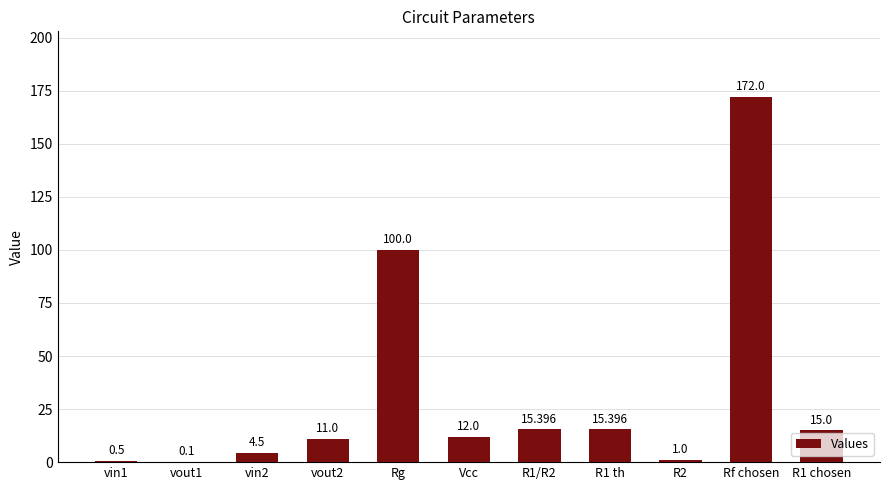

How many series are shown in this chart?

1